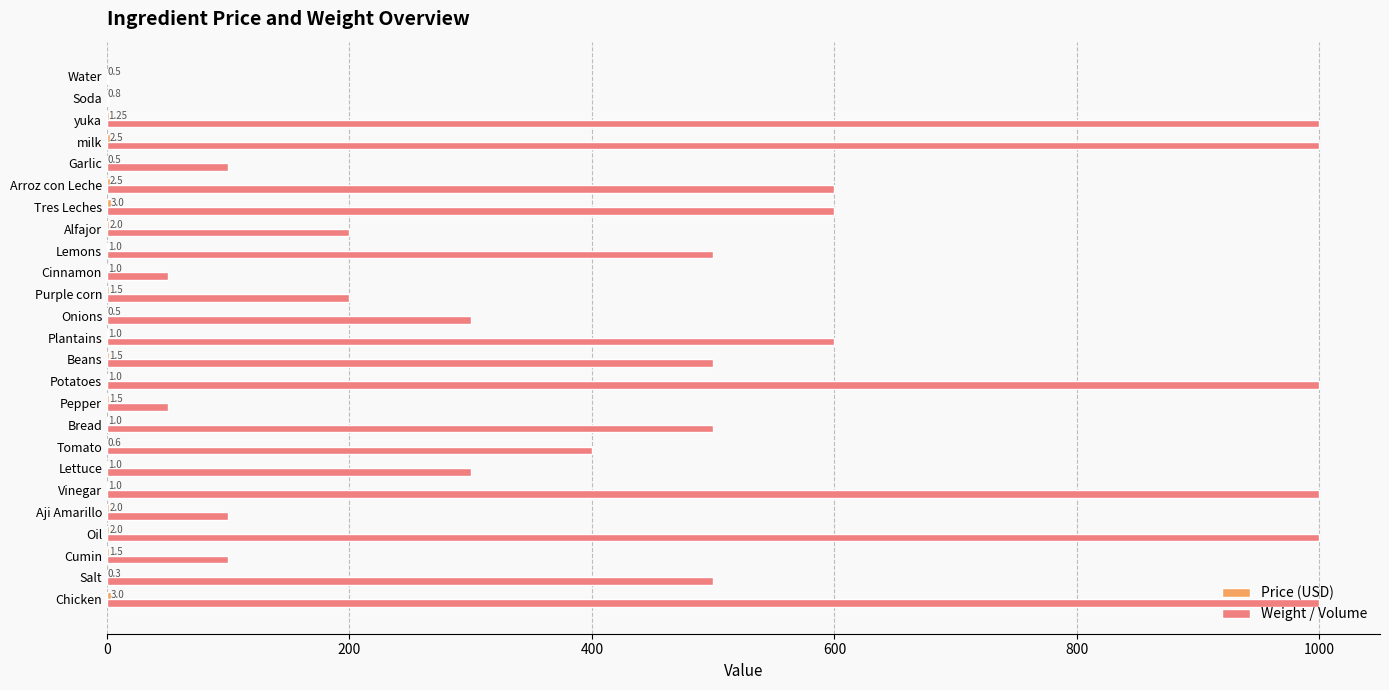

Which series has the largest total across all categories?

Weight / Volume